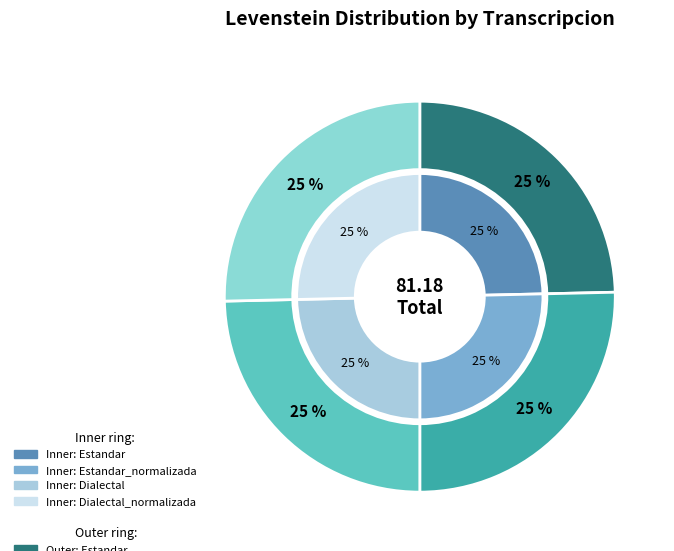

How much of the chart is everything except Dialectal?

75.4%